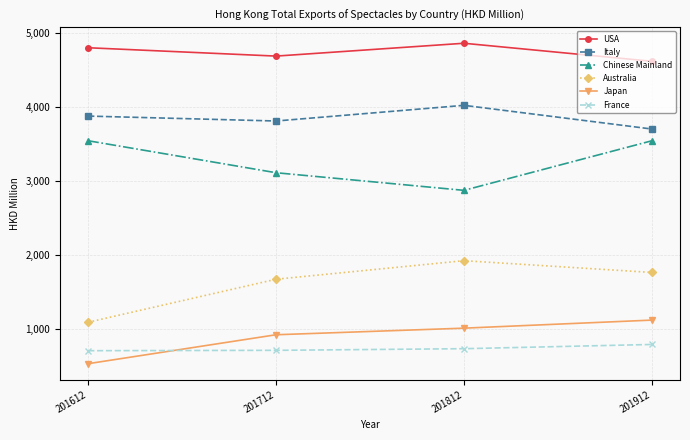

What are all the series names shown in the legend?

USA, Italy, Chinese Mainland, Australia, Japan, France